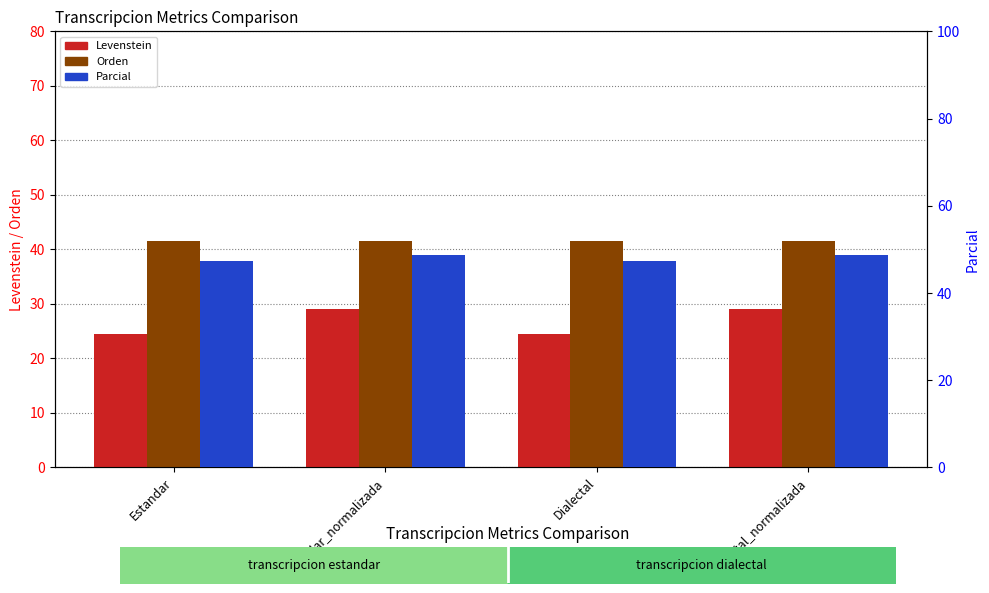

Reading left to right, list all the values displayed in this chart.

Levenstein: Estandar=24.4	Estandar_normalizada=29.1	Dialectal=24.4	Dialectal_normalizada=29.1
Orden: Estandar=41.6	Estandar_normalizada=41.6	Dialectal=41.6	Dialectal_normalizada=41.6
Parcial: Estandar=47.4	Estandar_normalizada=48.8	Dialectal=47.4	Dialectal_normalizada=48.8